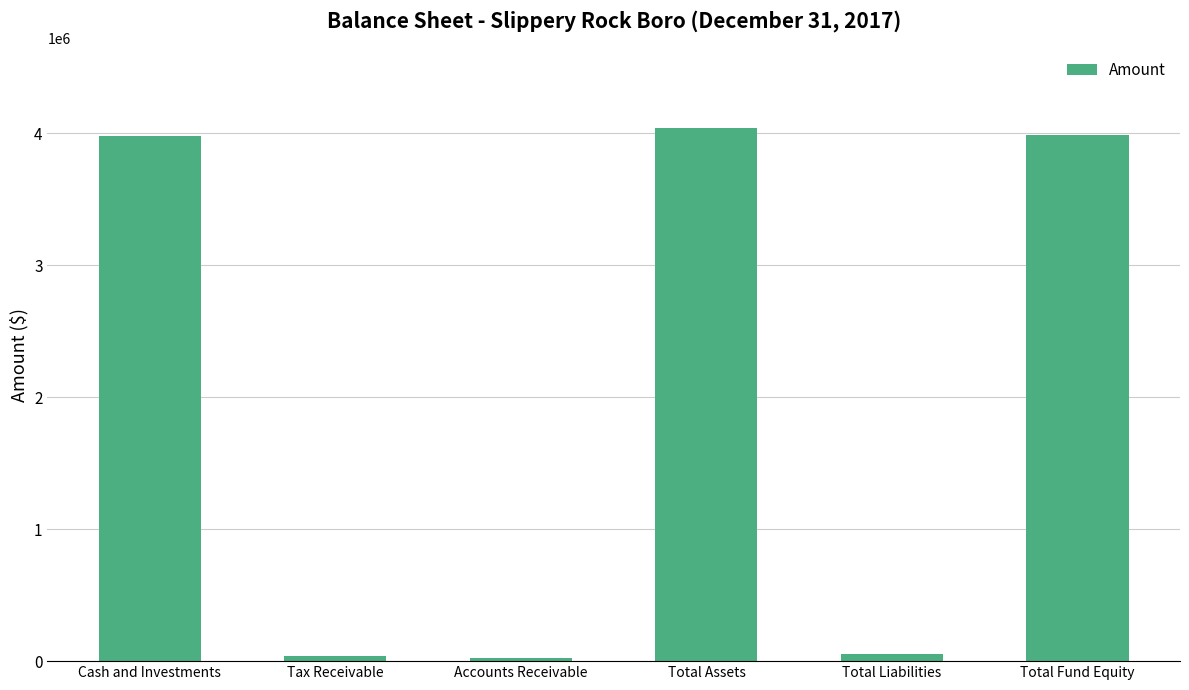

At which label is the value closest to 2032476?

Cash and Investments